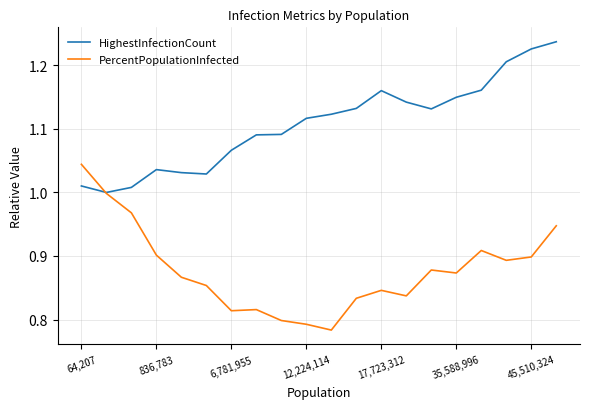

List the series in order of their overall mean, lowest first.

PercentPopulationInfected, HighestInfectionCount